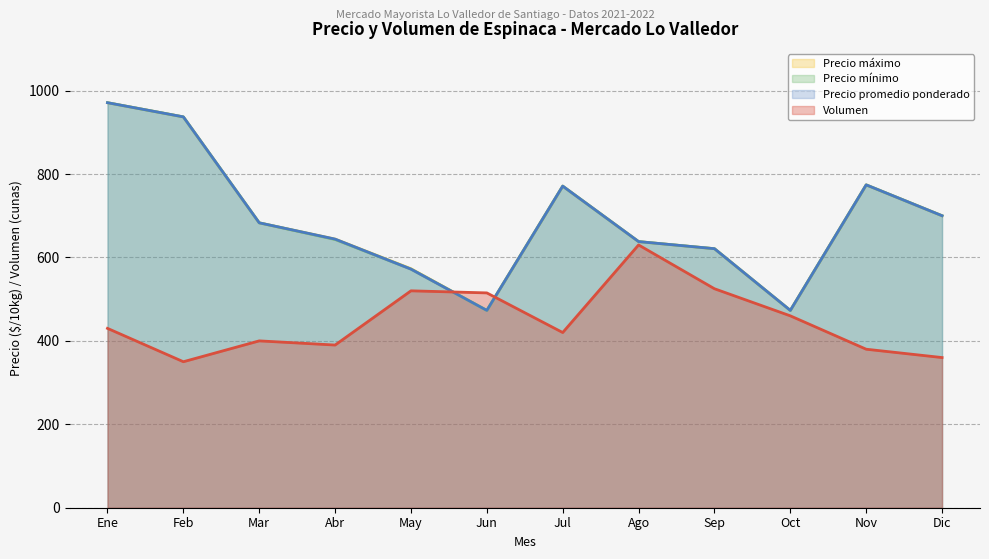

Is it true that Volumen equals 796 at Sep?

False